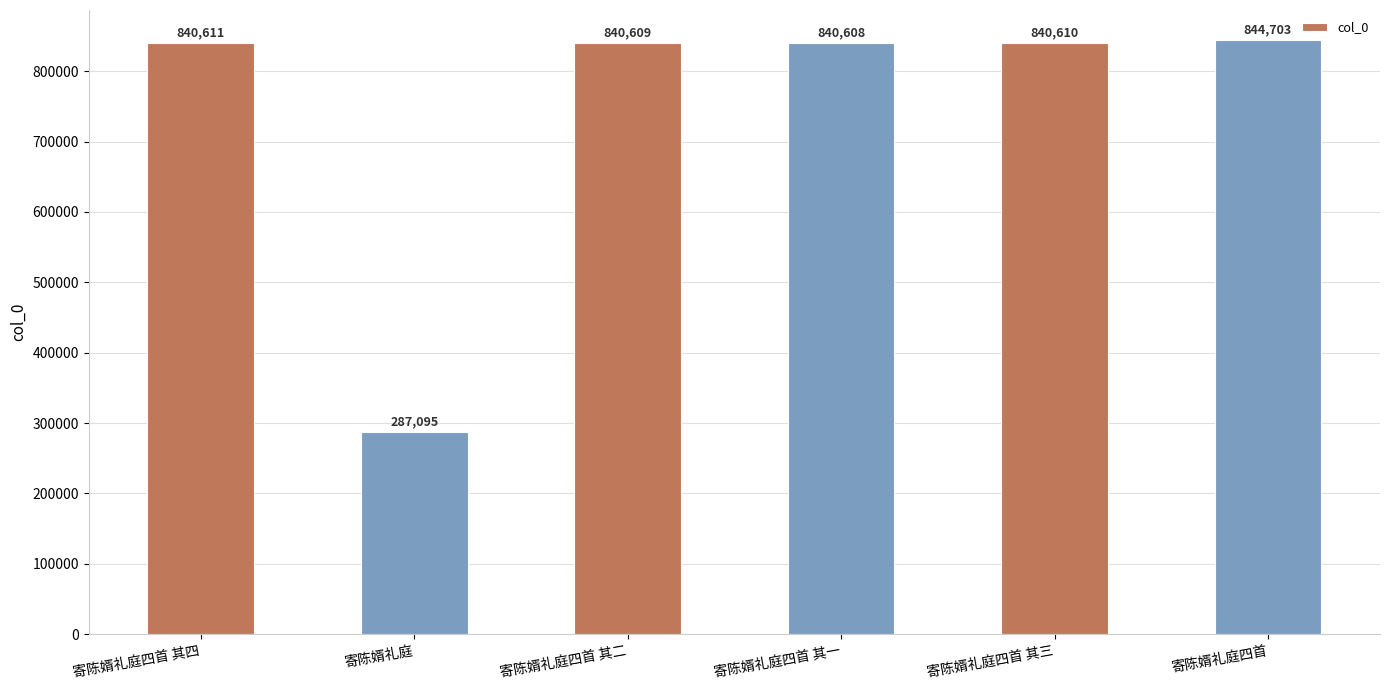

The chart shows a value of 1330978 at 寄陈婿礼庭四首. True or false?

False